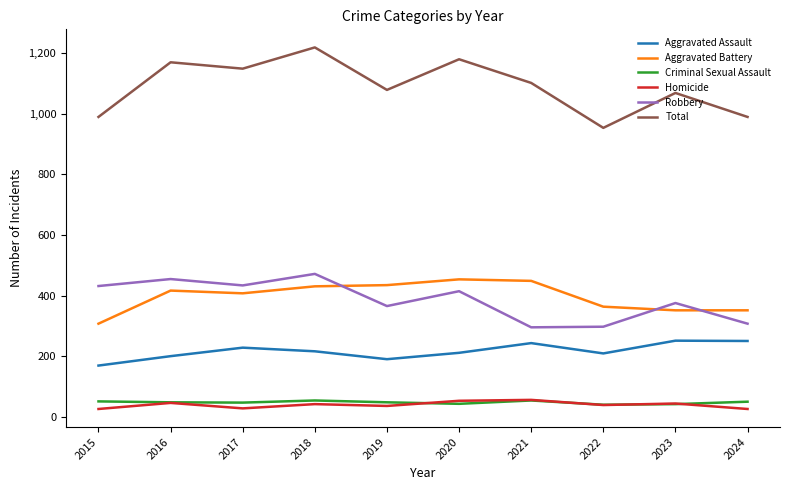

Read the Aggravated Battery value at 2020.

454